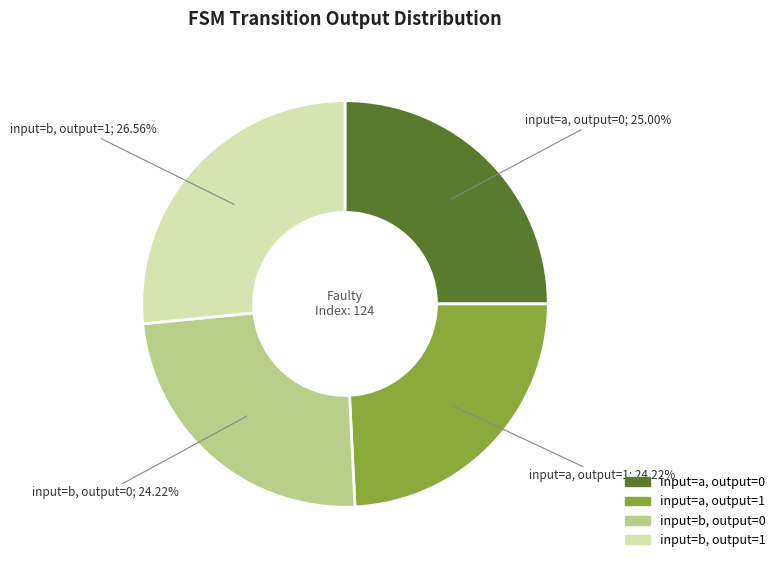

What is the ratio of the value at input=a, output=1 to the value at input=b, output=1?

0.9